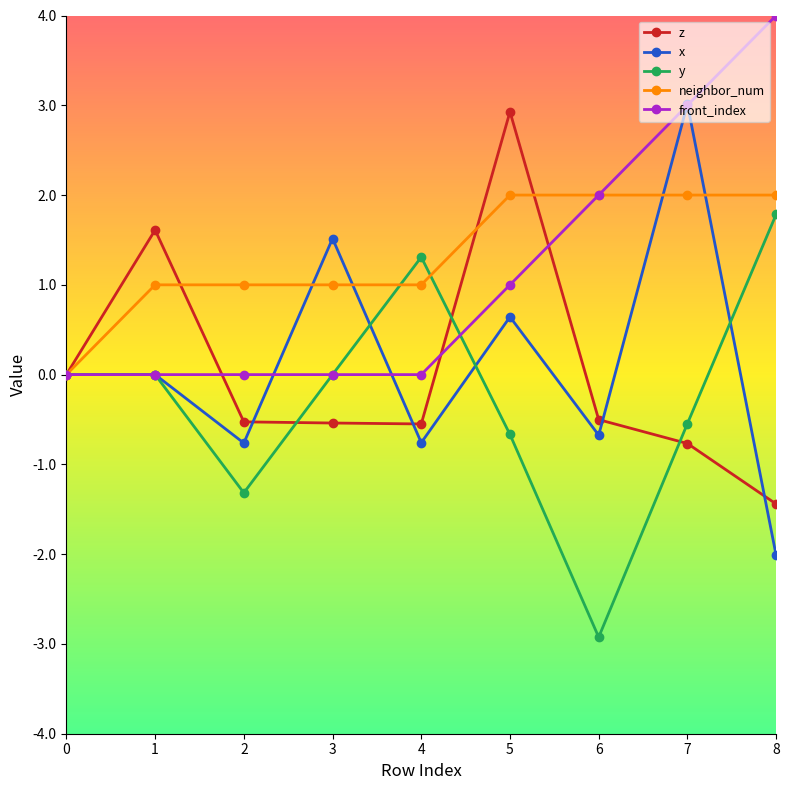

Is it true that z equals -0.2 at 4?

False